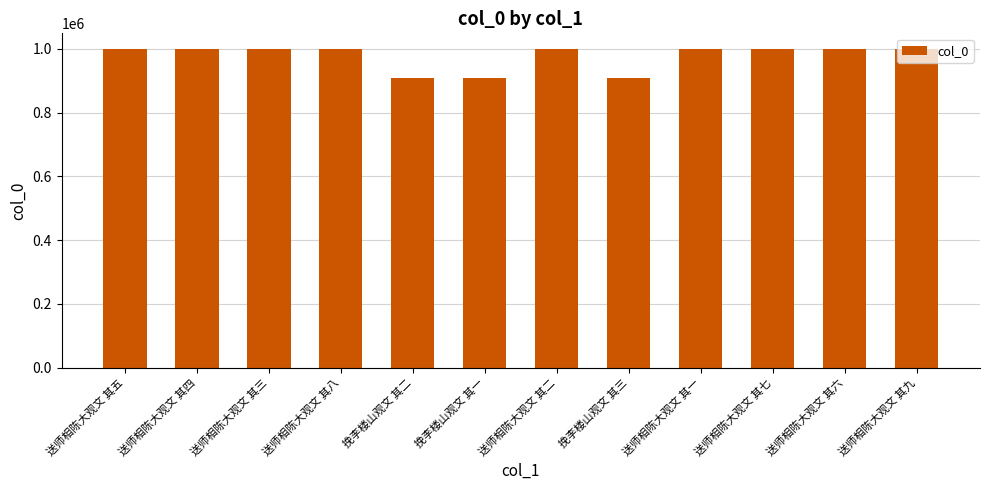

True or false: the data shows 909292 at 挽李楼山观文 其一.

True